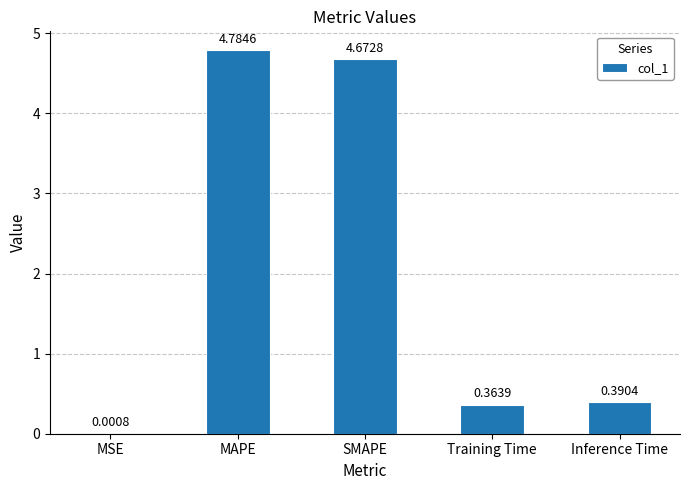

The value at MAPE is 4.8. True or false?

True